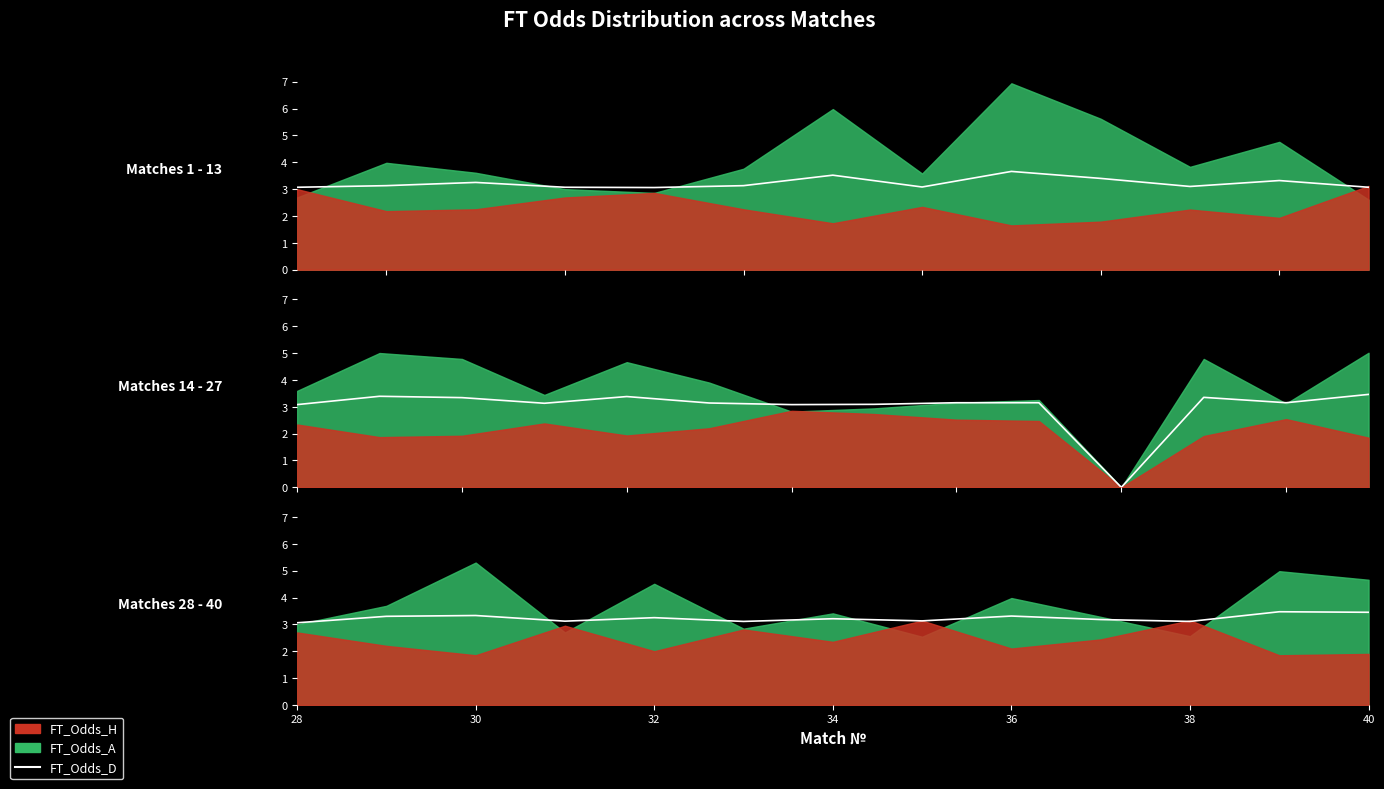

What is the difference between the maximum and second lowest values?

0.4